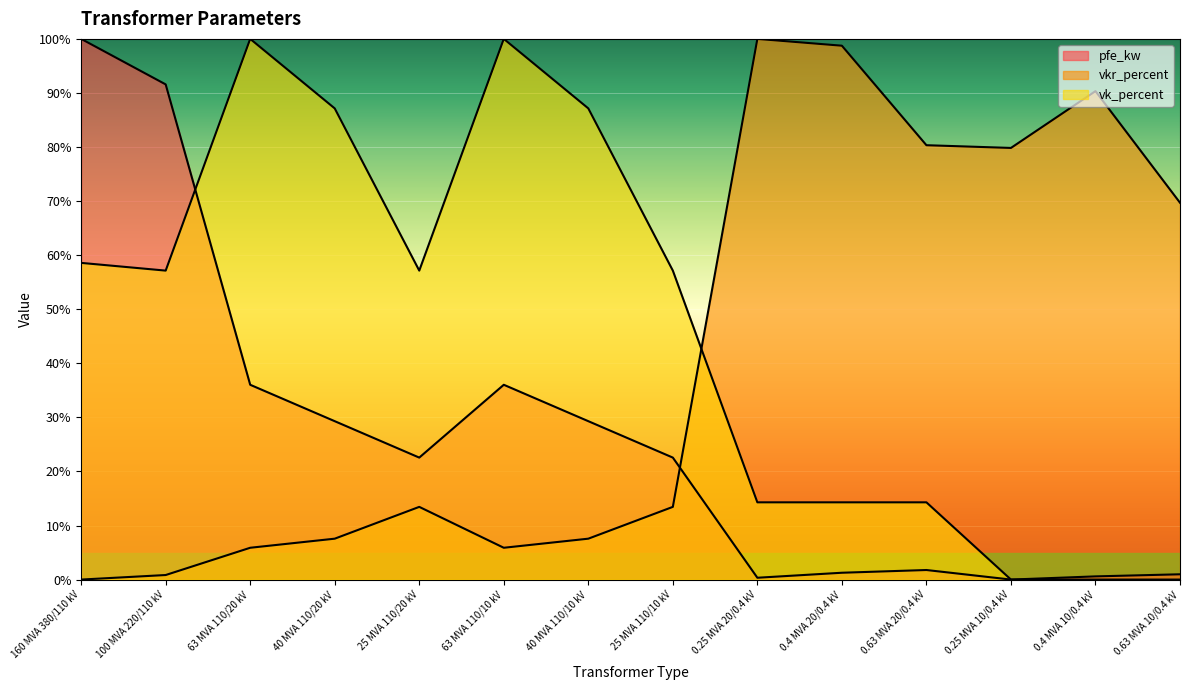

The vkr_percent series shows 13.4 at 25 MVA 110/20 kV. True or false?

True